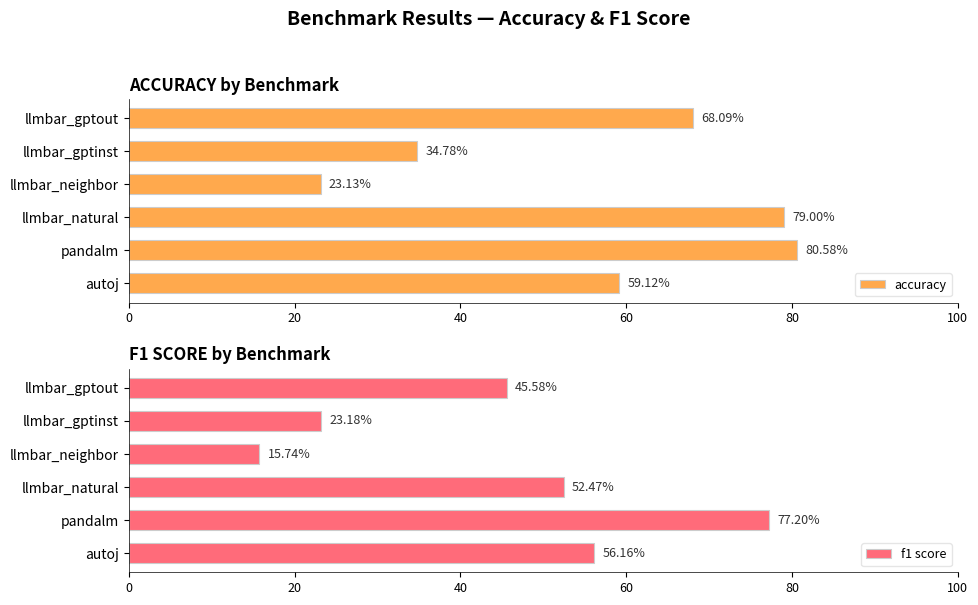

At which label does accuracy reach its peak?

pandalm